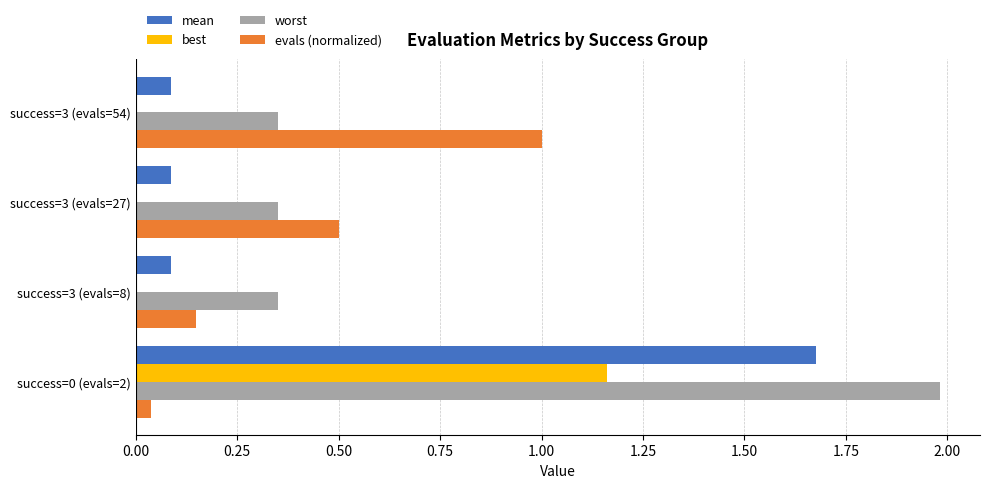

What is the sum of all worst values?

3.0